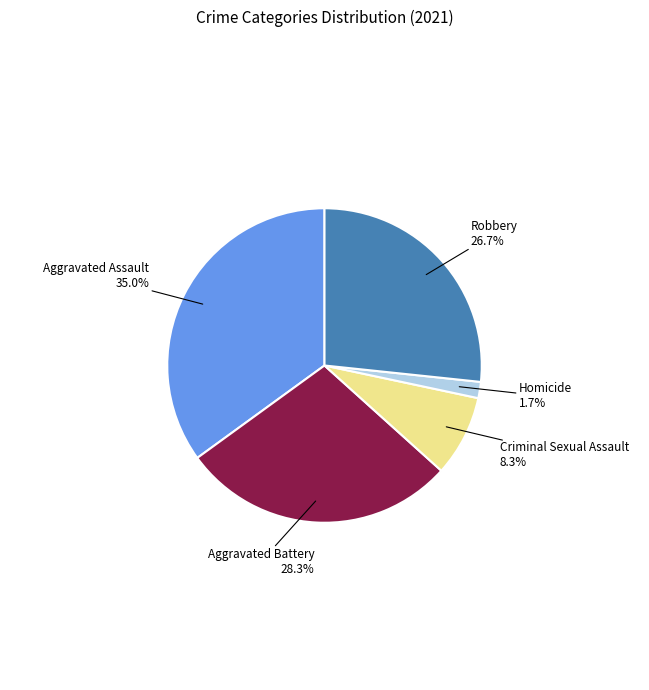

Is there a majority slice in this chart?

No